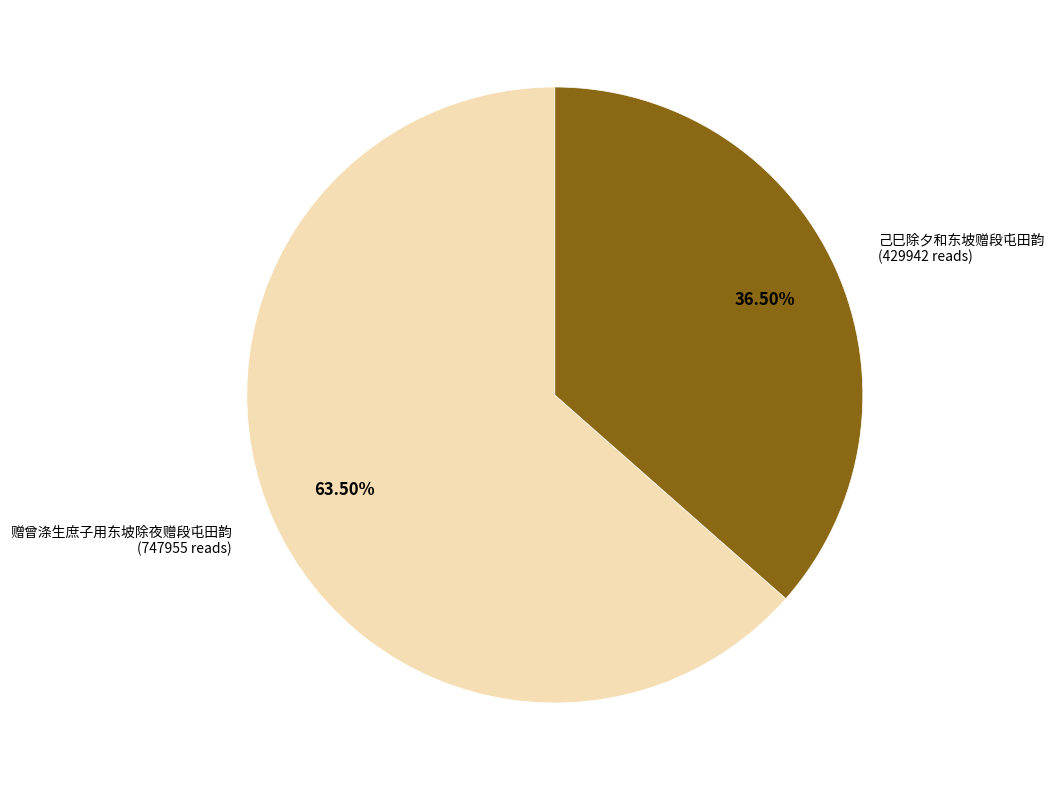

What is the ratio of the value at 己巳除夕和东坡赠段屯田韵 to the value at 赠曾涤生庶子用东坡除夜赠段屯田韵?

0.6